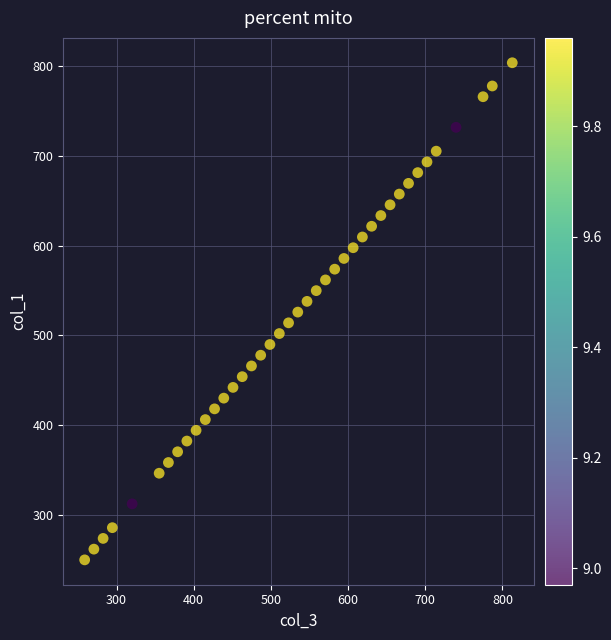

What is the range of Y values (max minus min)?

553.9